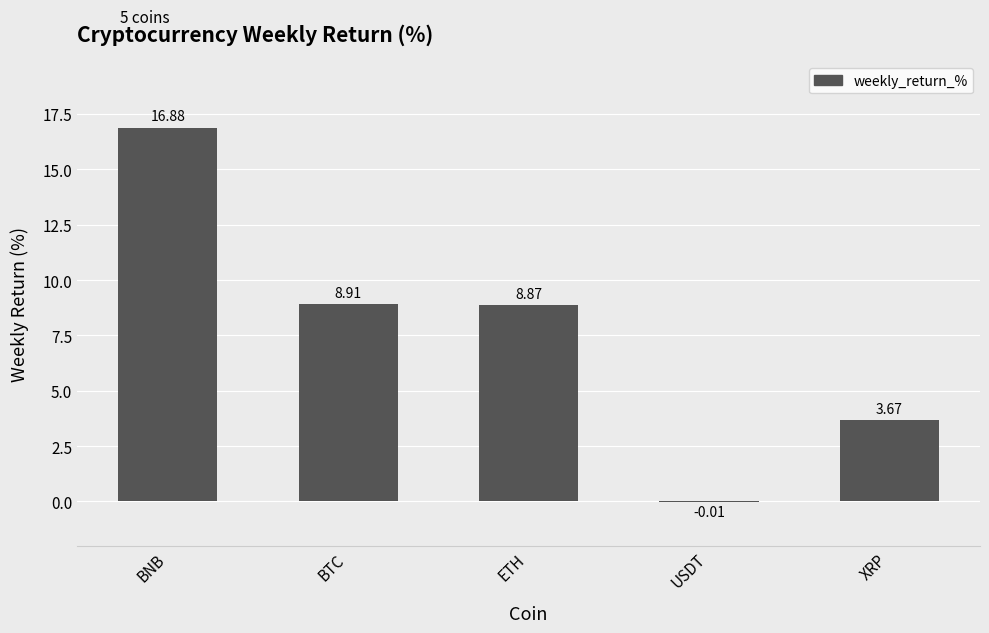

What is the sum of all values?

38.3